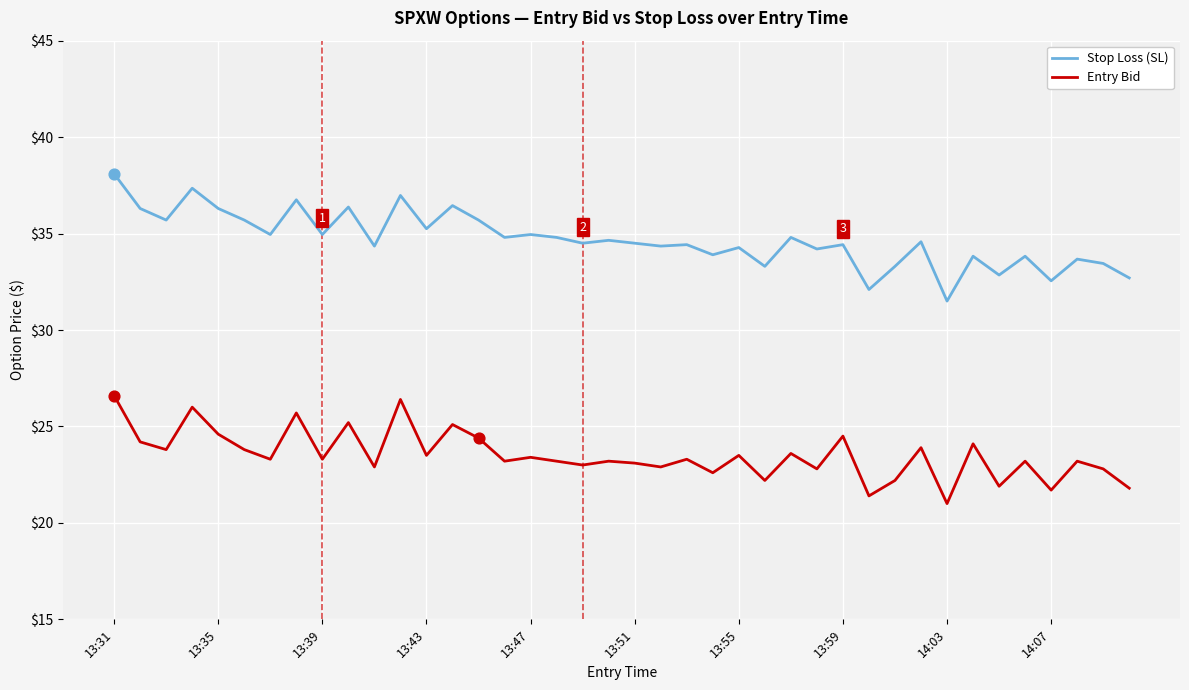

Which series has the largest range (max minus min)?

Stop Loss (SL)